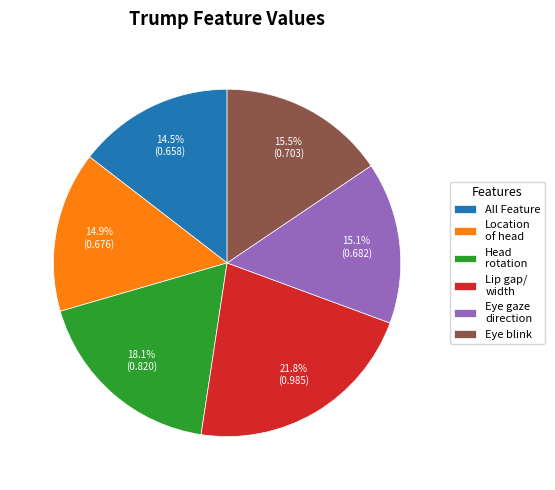

Does Eye gaze direction account for over 50% of the chart?

No